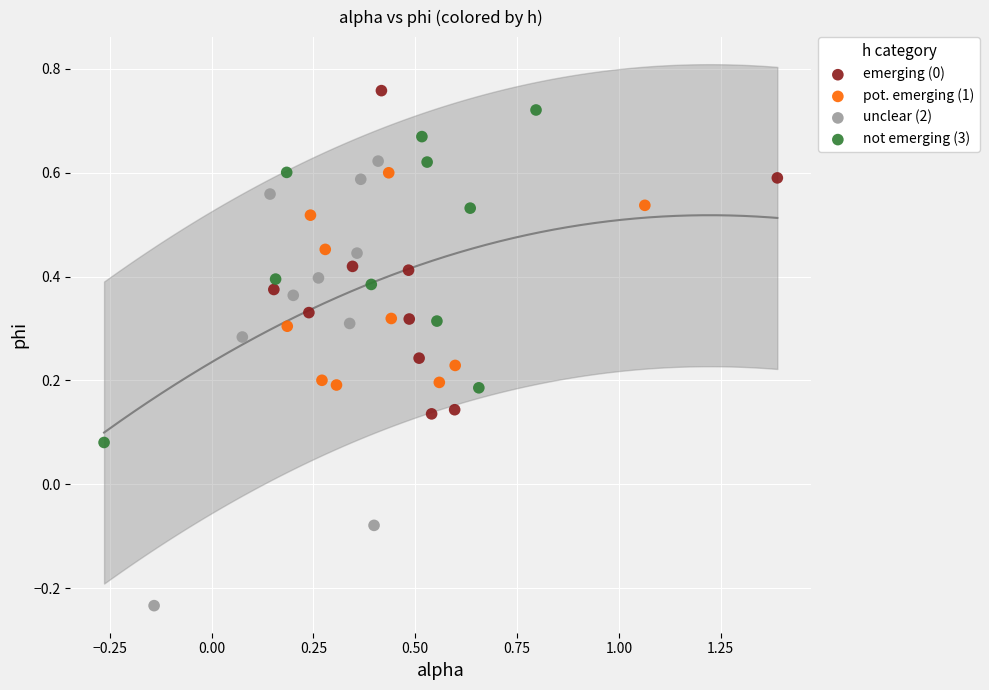

Which series reaches the minimum Y coordinate?

unclear (2)